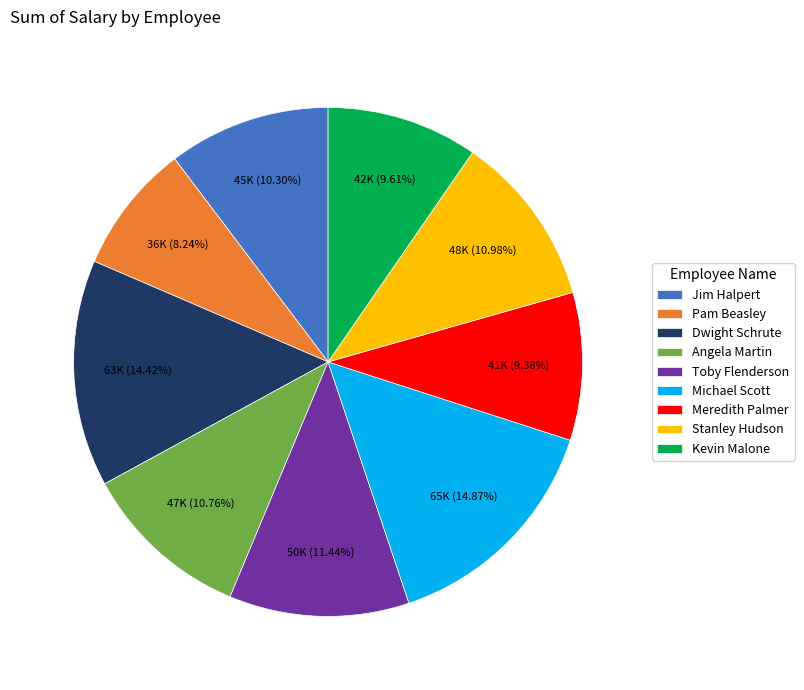

The Kevin Malone slice represents 4% of the pie. True or false?

False